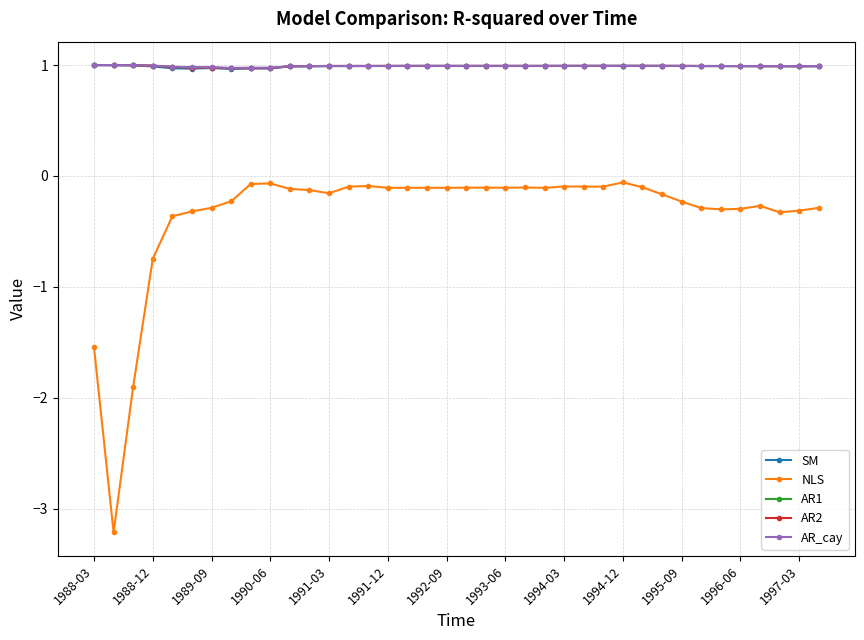

At how many categories does at least one series exceed 0?

38